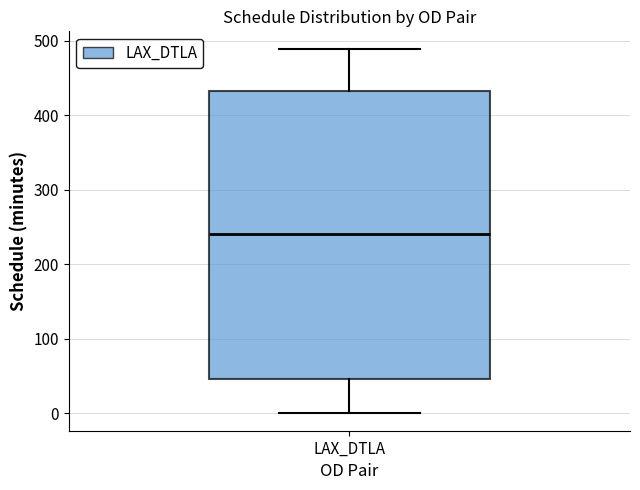

Where does the lower whisker of the box for LAX_DTLA end on the y-axis? The values are not printed on the chart, so give them approximately, as read against the axis.

0